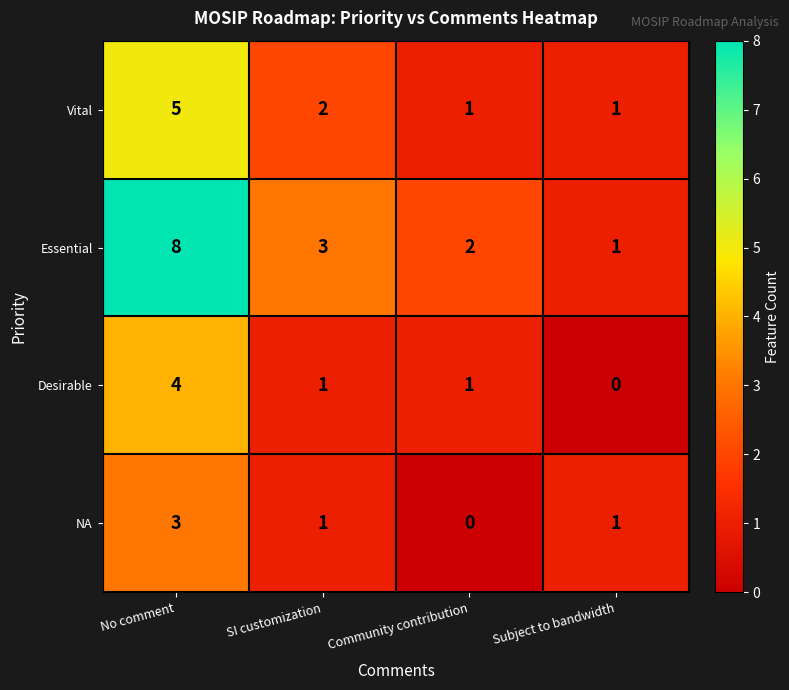

What is the difference between the maximum and minimum values in the NA series?

3